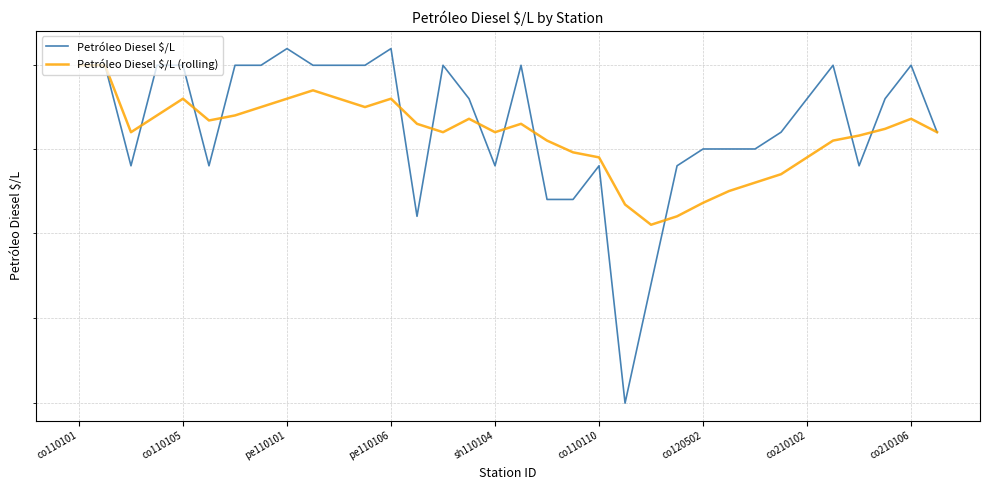

What is the difference between the highest and lowest values at co210102?

3.5